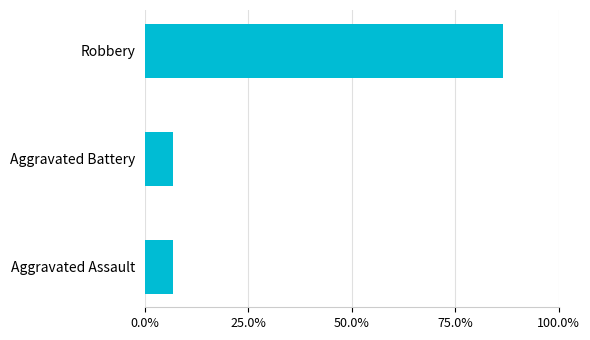

Are the bars grouped side by side (vs. stacked)?

No